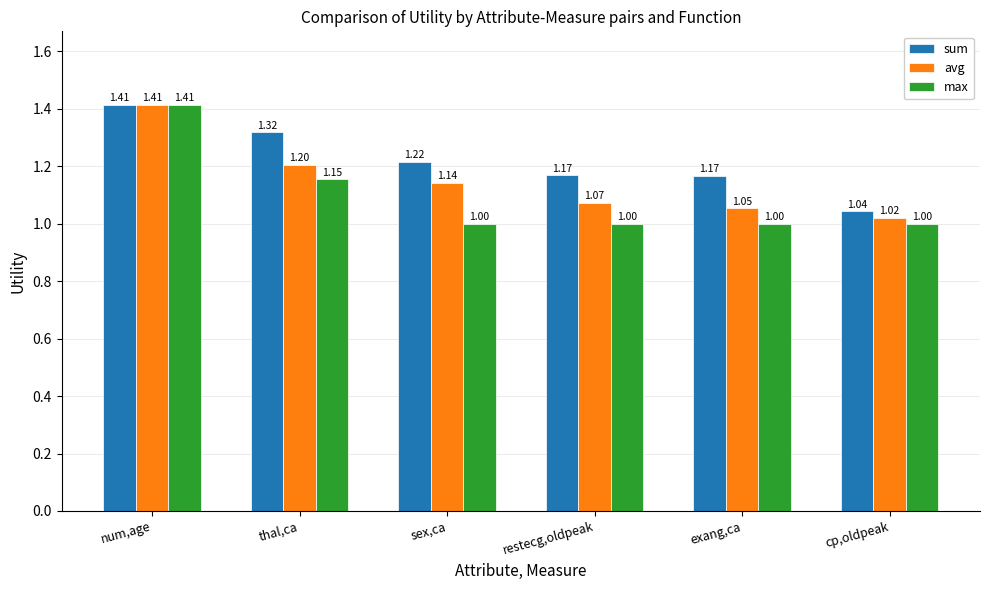

At restecg,oldpeak, list the series in order from largest to smallest.

sum, avg, max